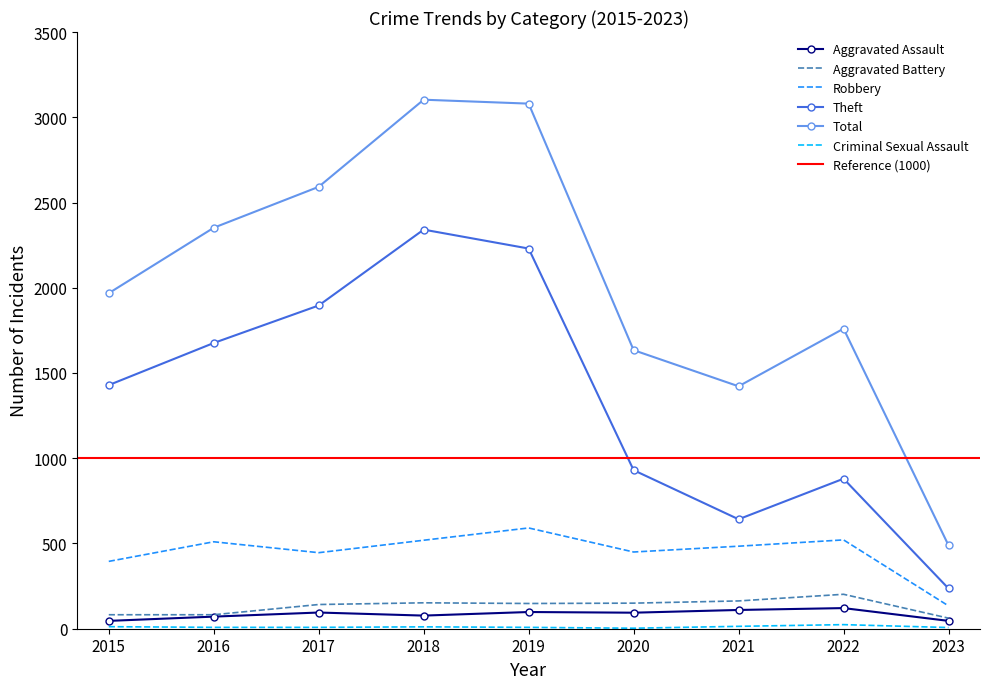

What is the maximum value shown in the chart?

3103